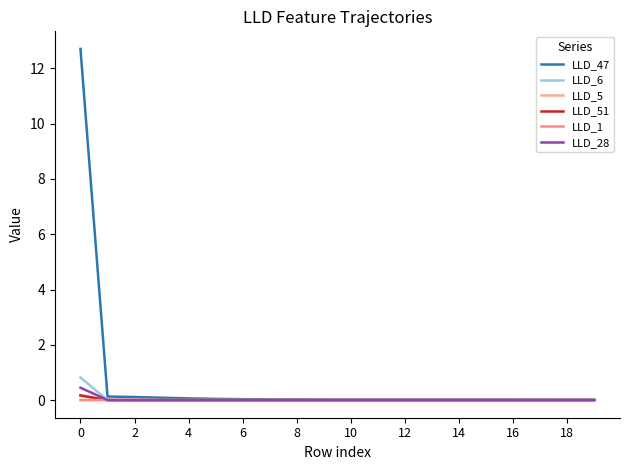

Is this an area chart (filled region under the line)?

No